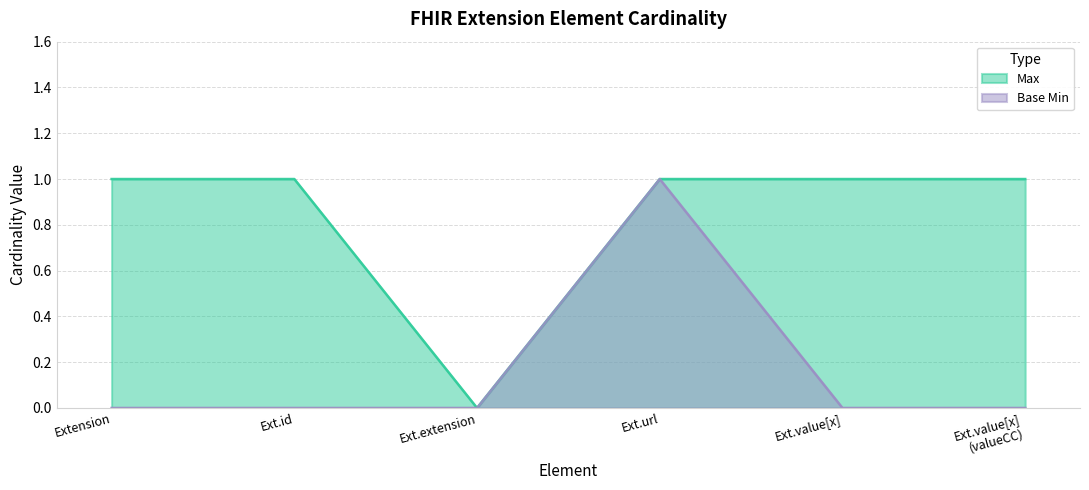

How many data points in Base Min are above 0?

1